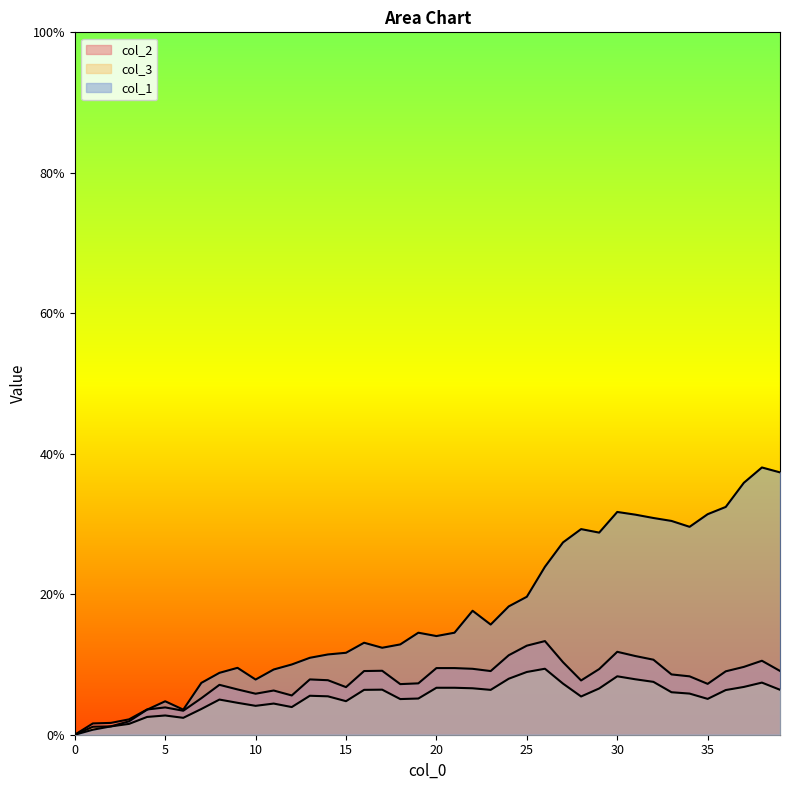

Reading left to right, list all the values displayed in this chart.

col_2: 0.0	0.0	0.0	0.0	0.0	0.0	0.0	0.1	0.1	0.1	0.1	0.1	0.1	0.1	0.1	0.1	0.1	0.1	0.1	0.1	0.1	0.1	0.1	0.1	0.1	0.1	0.1	0.1	0.1	0.1	0.1	0.1	0.1	0.1	0.1	0.1	0.1	0.1	0.1	0.1
col_3: 0.0	0.0	0.0	0.0	0.0	0.0	0.0	0.0	0.1	0.0	0.0	0.0	0.0	0.1	0.1	0.0	0.1	0.1	0.1	0.1	0.1	0.1	0.1	0.1	0.1	0.1	0.1	0.1	0.1	0.1	0.1	0.1	0.1	0.1	0.1	0.1	0.1	0.1	0.1	0.1
col_1: 0.0	0.0	0.0	0.0	0.0	0.0	0.0	0.1	0.1	0.1	0.1	0.1	0.1	0.1	0.1	0.1	0.1	0.1	0.1	0.1	0.1	0.1	0.2	0.2	0.2	0.2	0.2	0.3	0.3	0.3	0.3	0.3	0.3	0.3	0.3	0.3	0.3	0.4	0.4	0.4